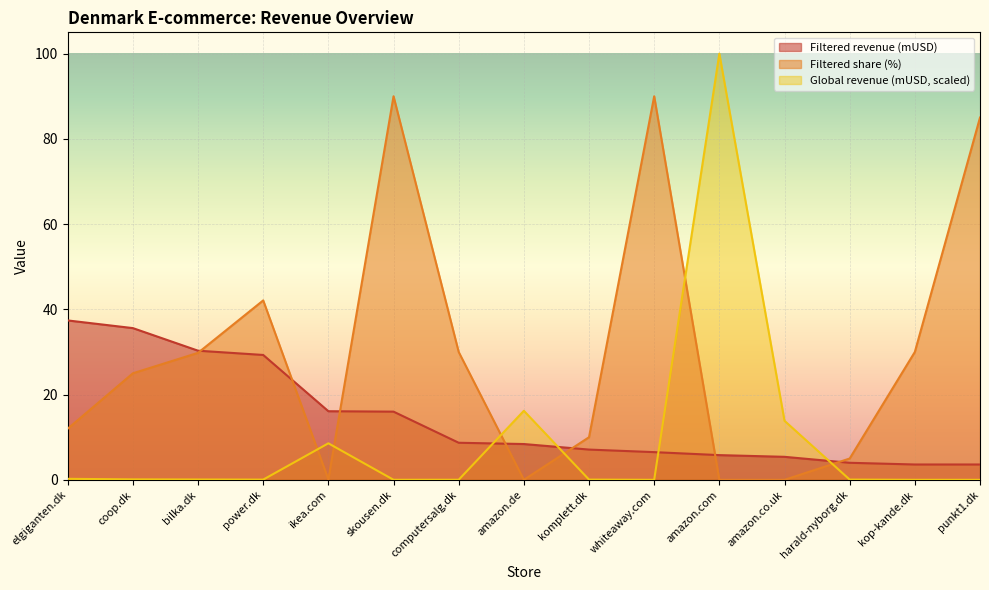

Rank the series by their average value, from lowest to highest.

Global revenue (mUSD, scaled), Filtered revenue (mUSD), Filtered share (%)